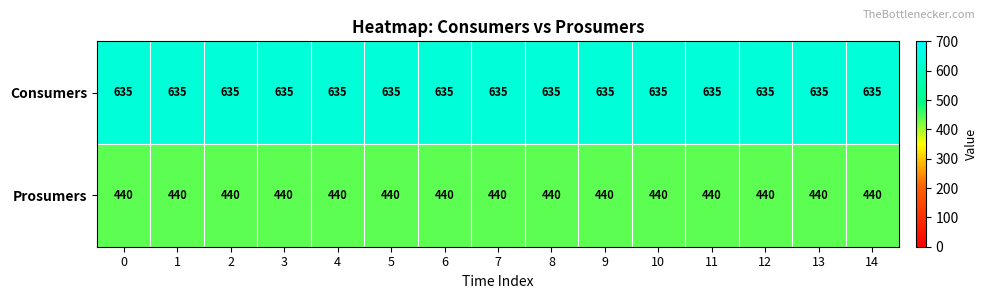

What is the sum of the Prosumers values at 5 and 14?

880